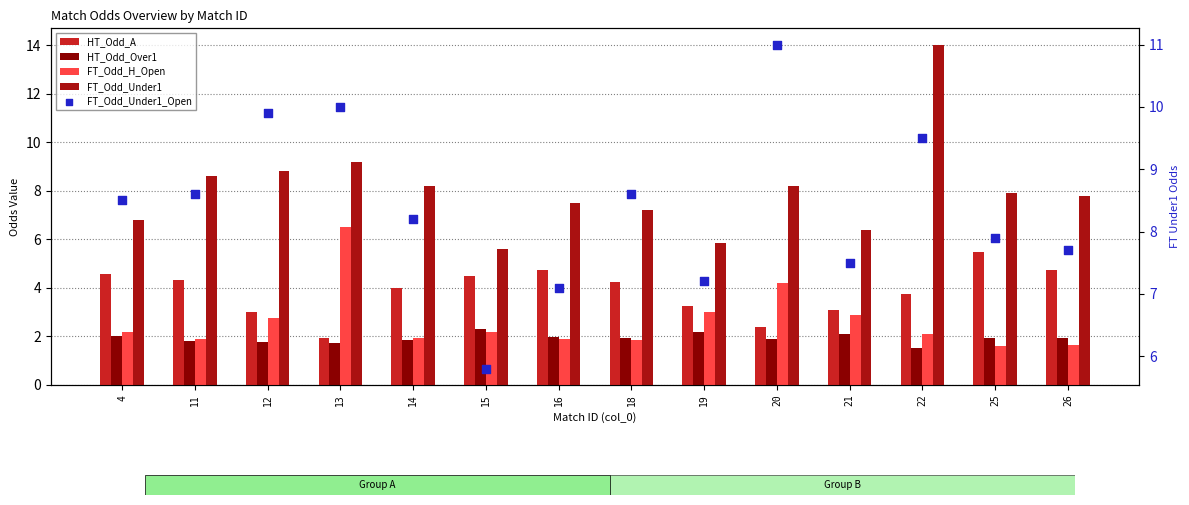

Which series has the largest total across all categories?

FT_Odd_Under1_Open